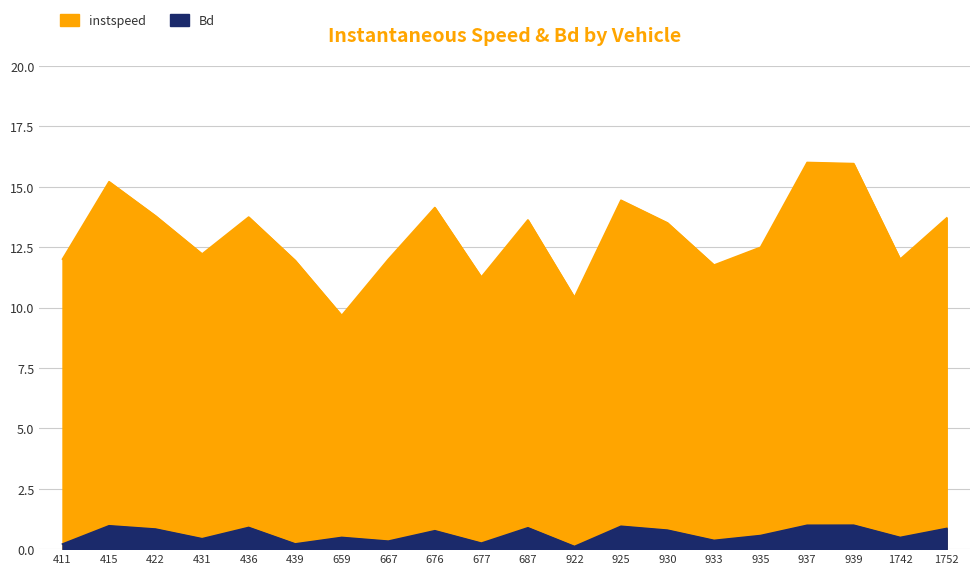

Does the chart have visible grid lines?

Yes